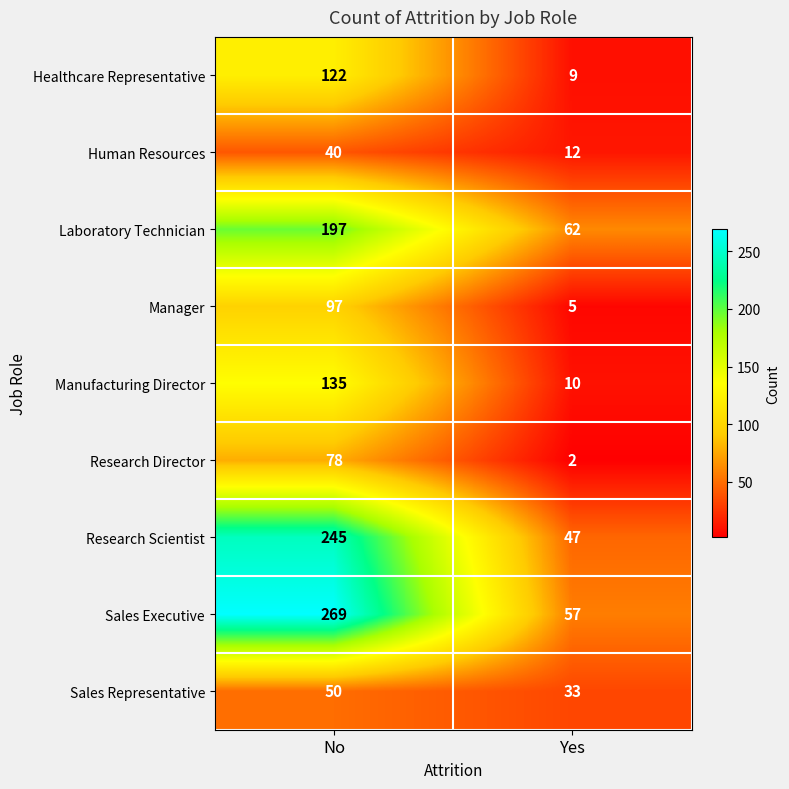

What is the difference between the highest and lowest values at Yes?

60